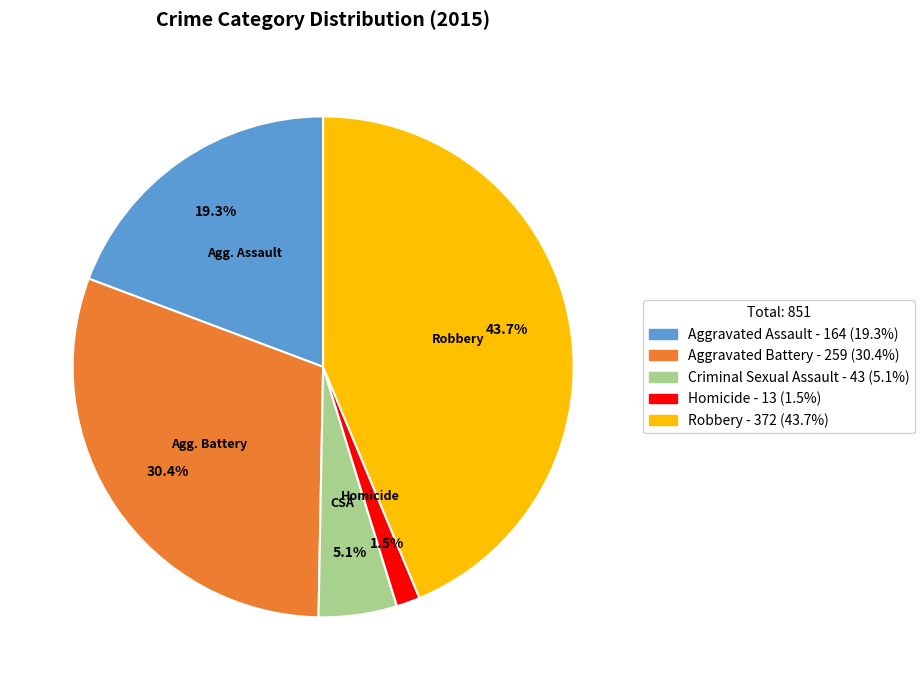

Rank the categories by value from lowest to highest.

Homicide, Criminal Sexual Assault, Aggravated Assault, Aggravated Battery, Robbery